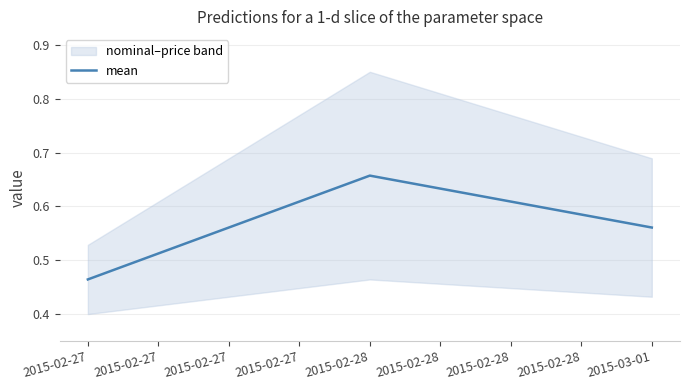

Is this an area chart (filled region under the line)?

No